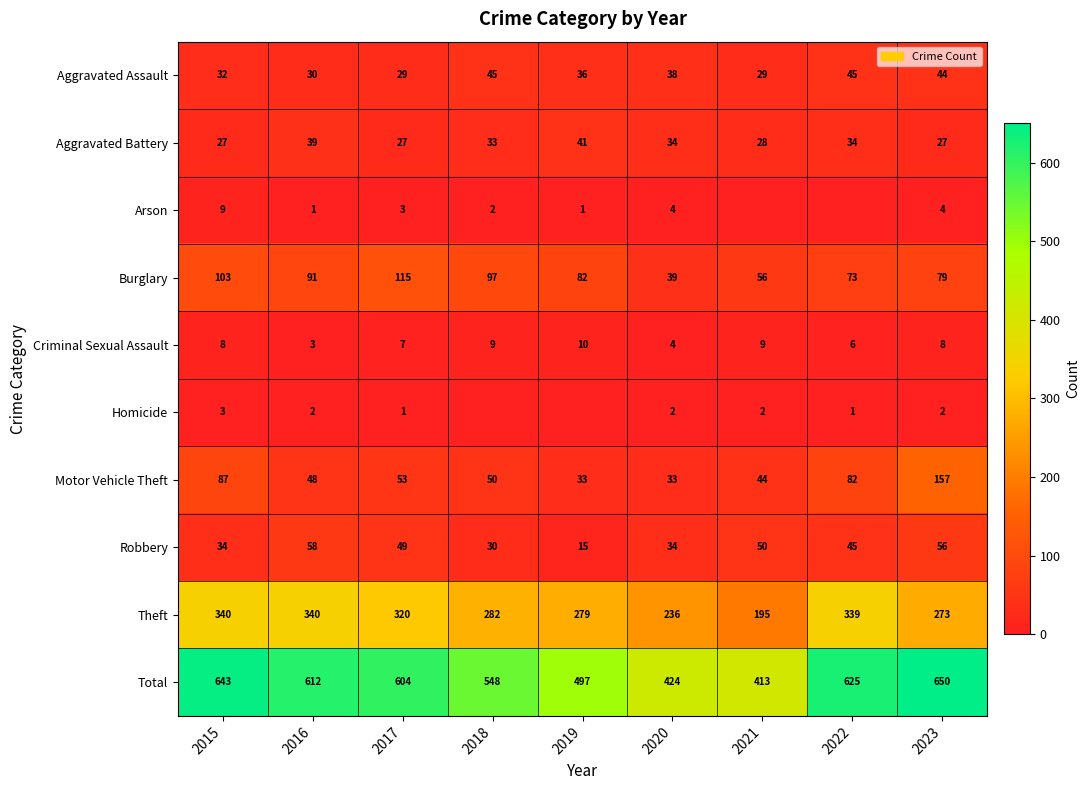

At which label does Total reach its peak?

2023